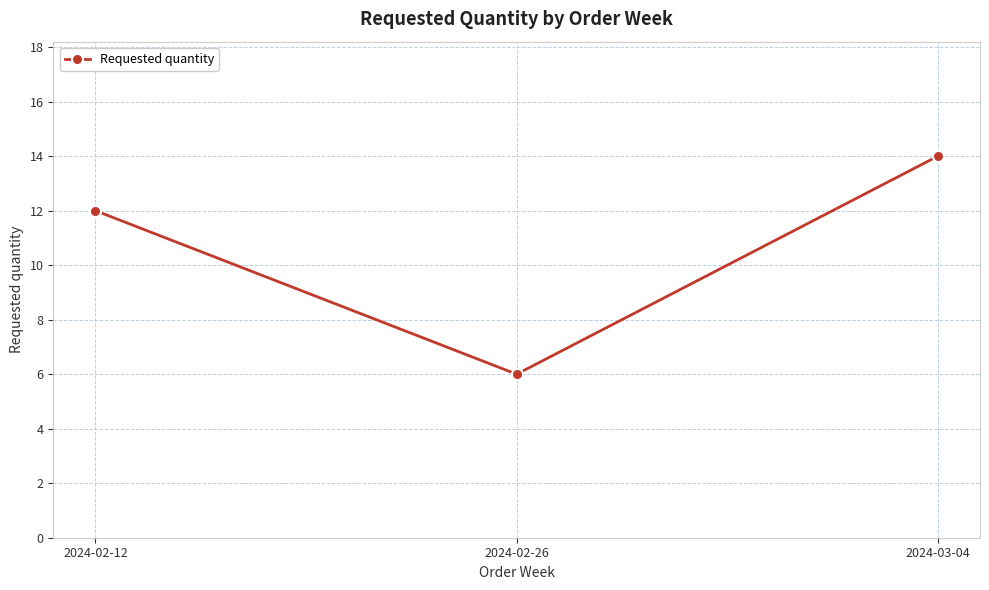

Count the number of categories in the chart.

3